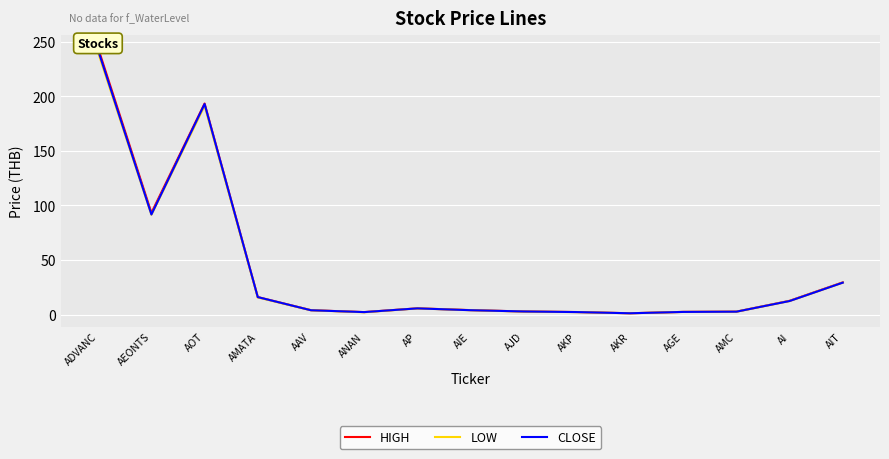

What are all the series names shown in the legend?

HIGH, LOW, CLOSE